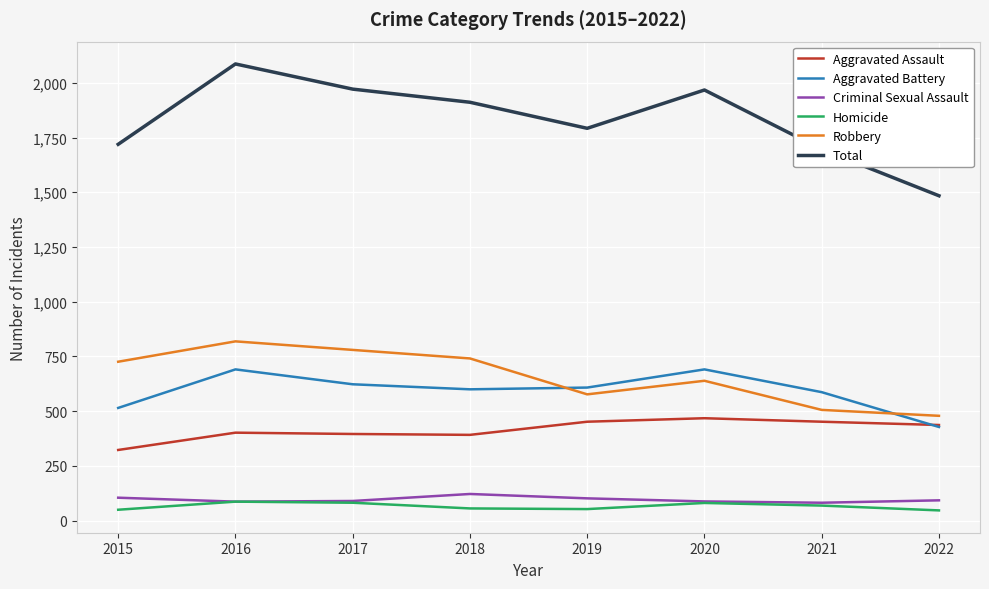

True or false: Total and Aggravated Assault intersect in this chart.

False